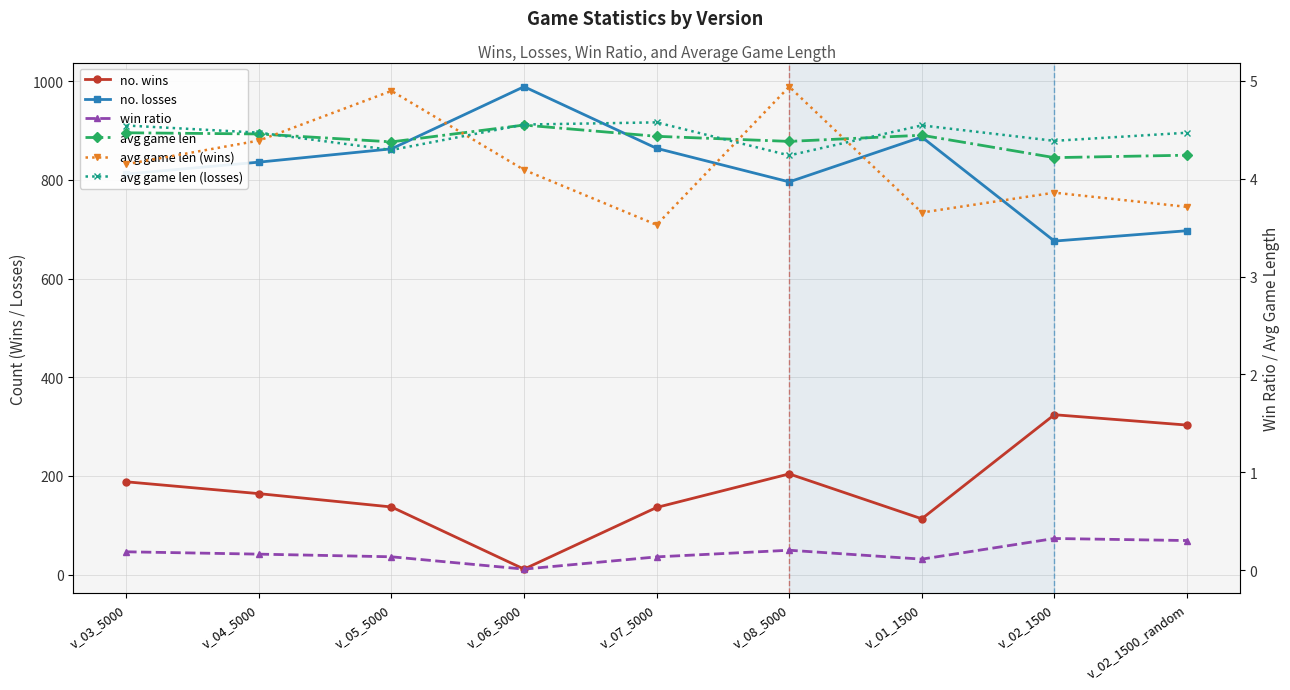

Which category has the lowest value across all series?

v_06_5000